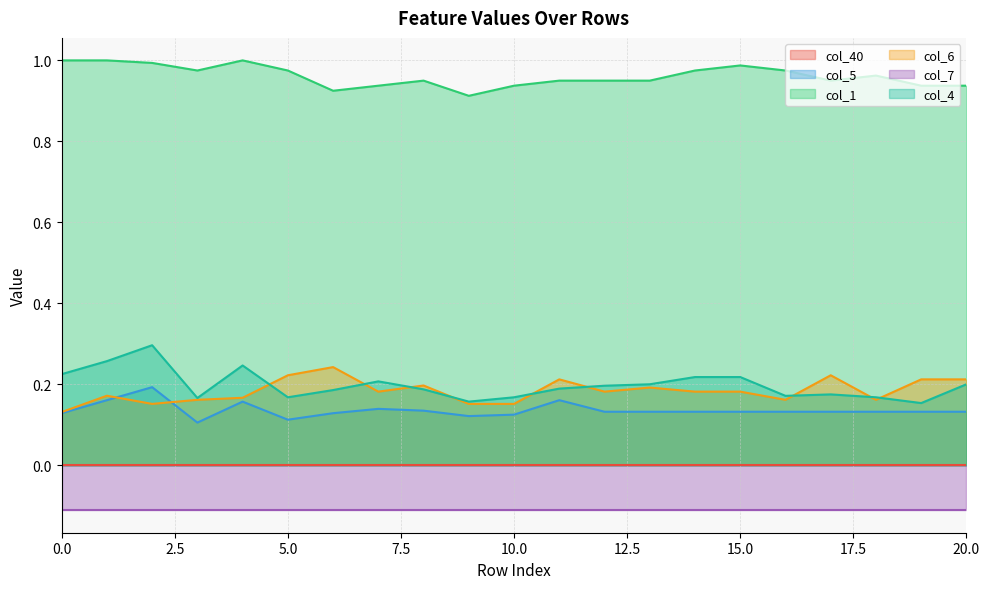

True or false: col_5 has a value of 0.1 at 10.

True